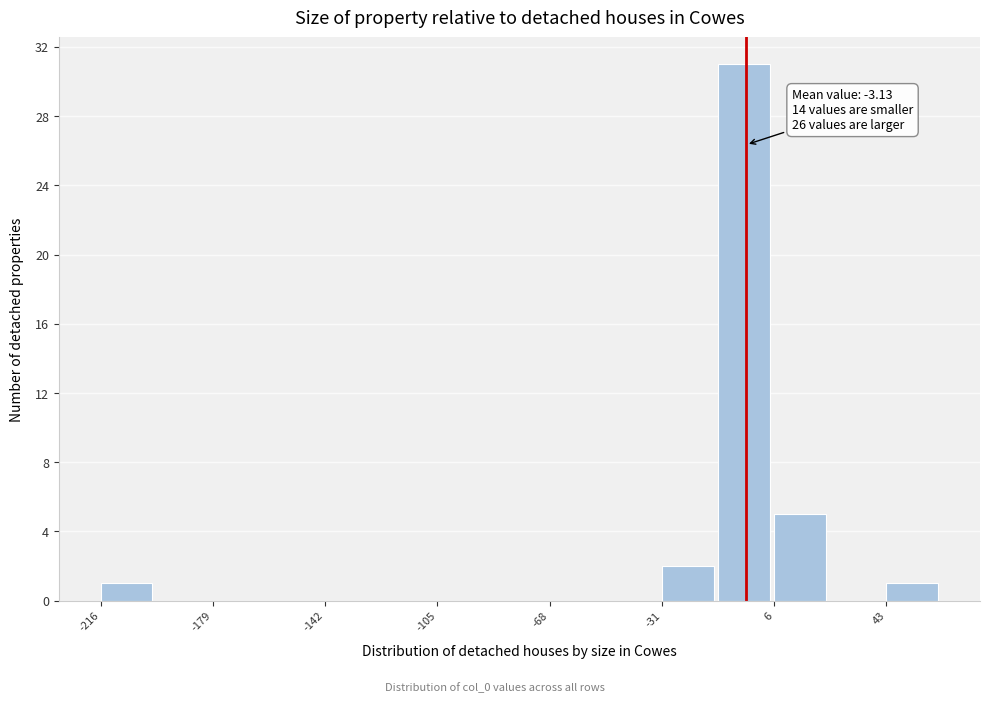

Read against the x-axis, roughly where is the centre of the tallest bar?

-5